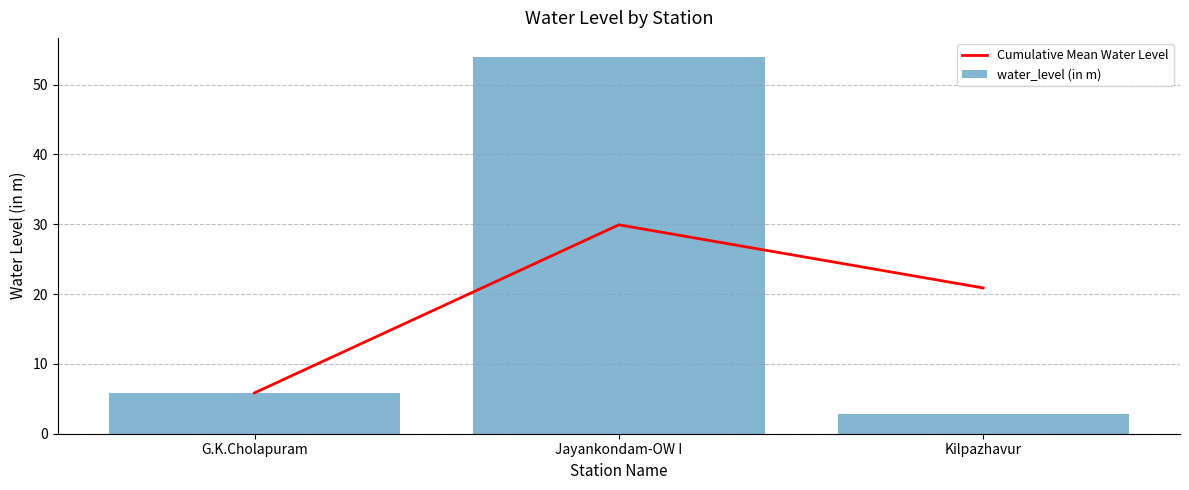

Reading left to right, list all the values displayed in this chart.

Cumulative Mean Water Level: 5.8	29.9	20.9
water_level (in m): 5.8	54.0	2.8